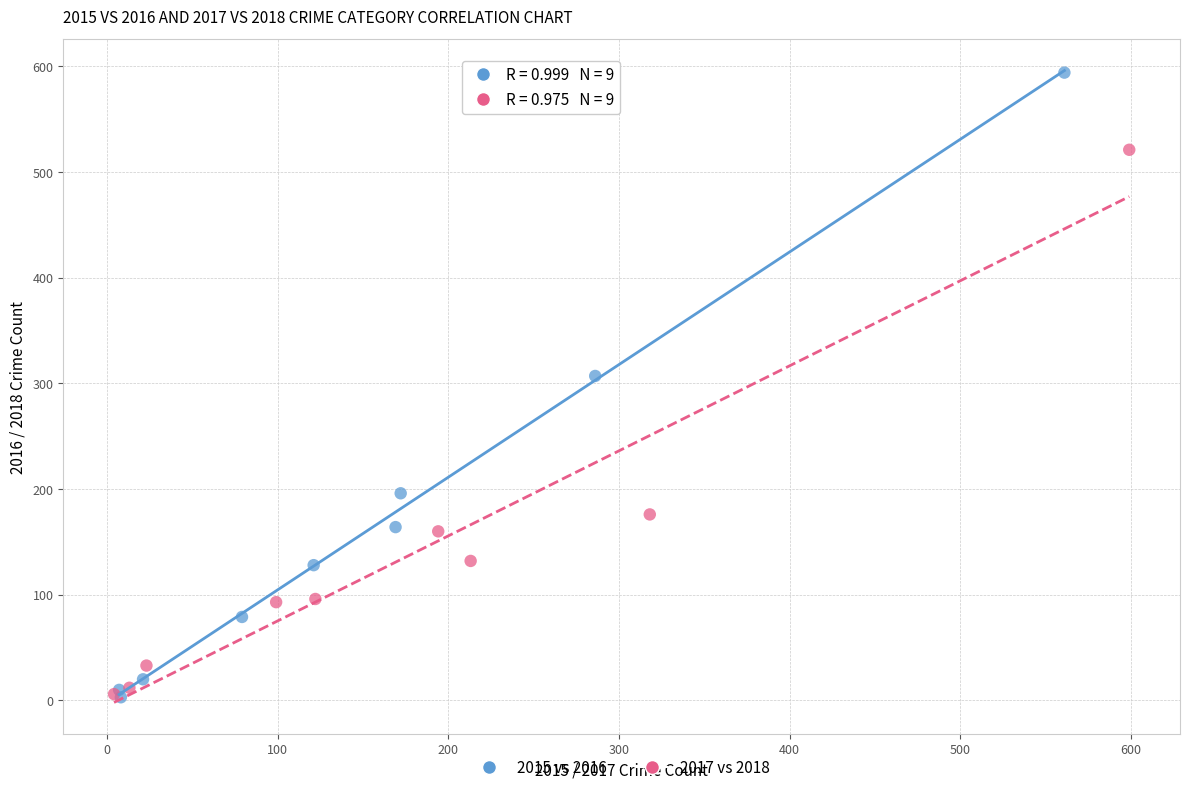

Which series reaches the maximum Y coordinate?

2015 vs 2016